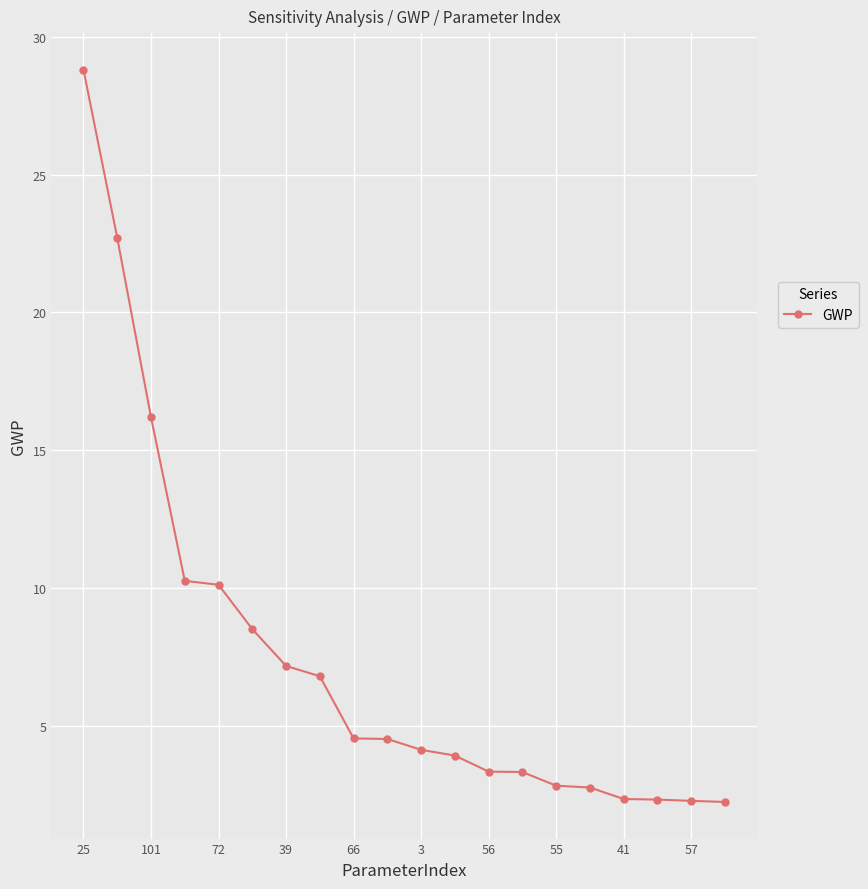

What is the maximum value shown in the chart?

28.8